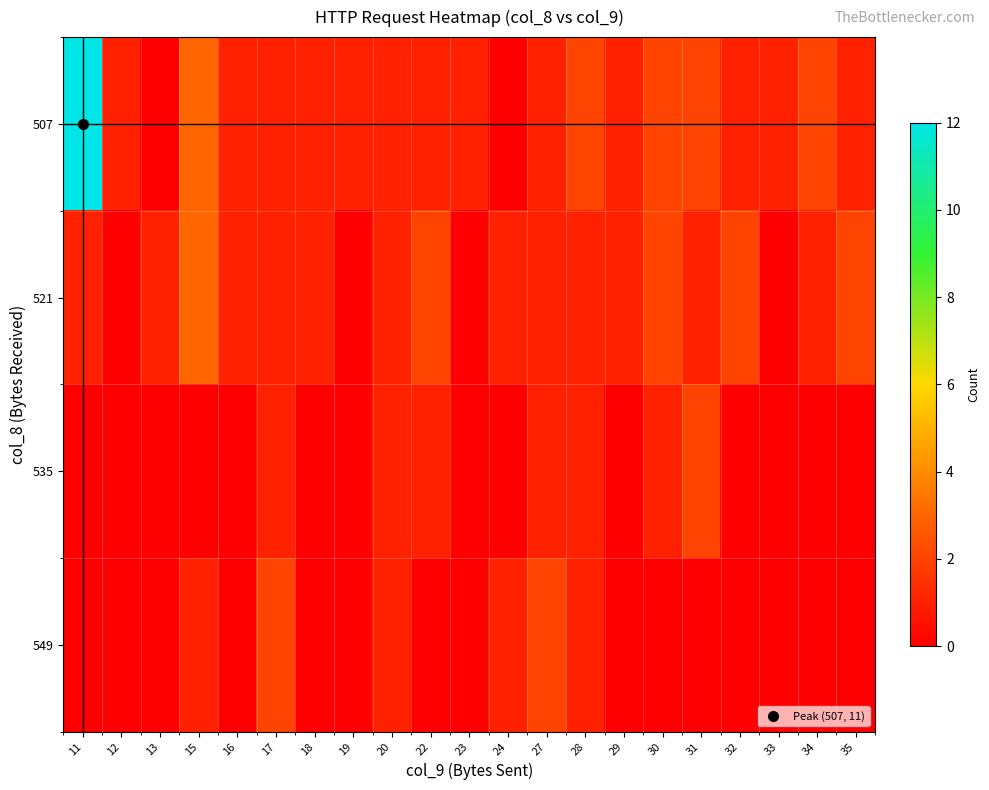

Reading left to right, what are all the values shown in this chart?

507: 11=12	12=1	13=0	15=3	16=1	17=1	18=1	19=1	20=1	22=1	23=1	24=0	27=1	28=2	29=1	30=2	31=2	32=1	33=1	34=2	35=1
521: 11=1	12=0	13=1	15=3	16=1	17=1	18=1	19=0	20=1	22=2	23=0	24=1	27=1	28=1	29=1	30=2	31=1	32=2	33=0	34=1	35=2
535: 11=0	12=0	13=0	15=0	16=0	17=1	18=0	19=0	20=1	22=1	23=0	24=0	27=1	28=1	29=0	30=1	31=2	32=0	33=0	34=0	35=0
549: 11=0	12=0	13=0	15=1	16=0	17=2	18=0	19=0	20=1	22=0	23=0	24=1	27=2	28=1	29=0	30=0	31=0	32=0	33=0	34=0	35=0